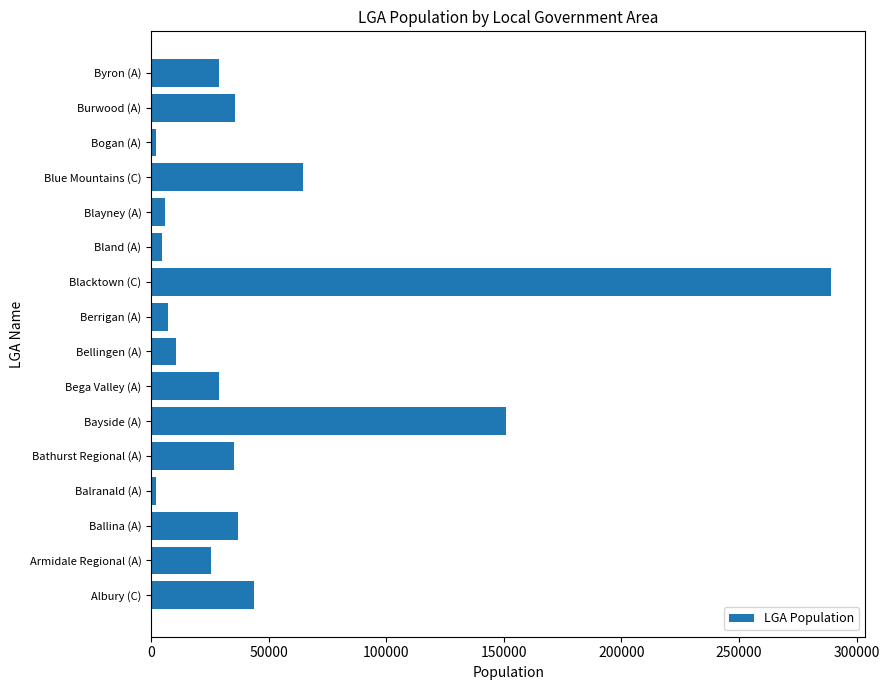

What is the difference between the maximum and minimum values?

287355